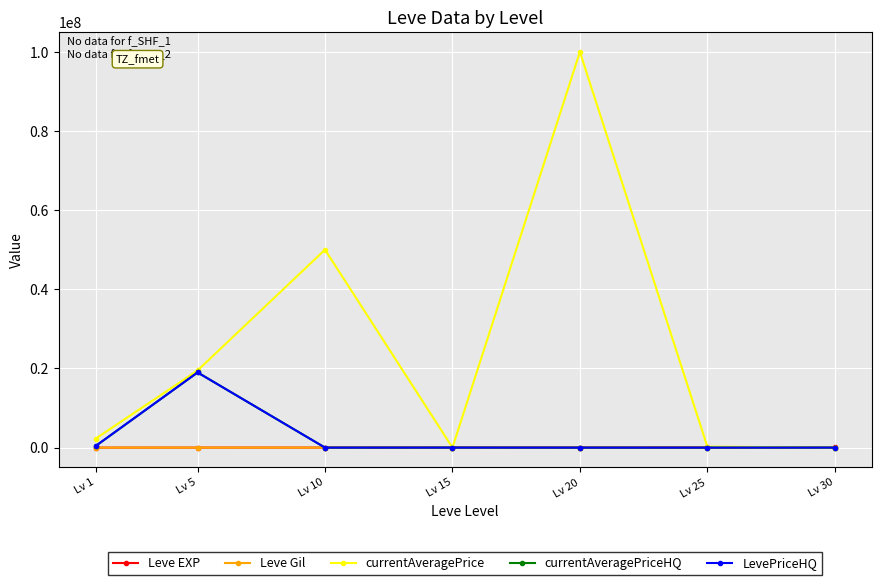

What is the value of the Leve Gil point at the 1st from the left?

112.0